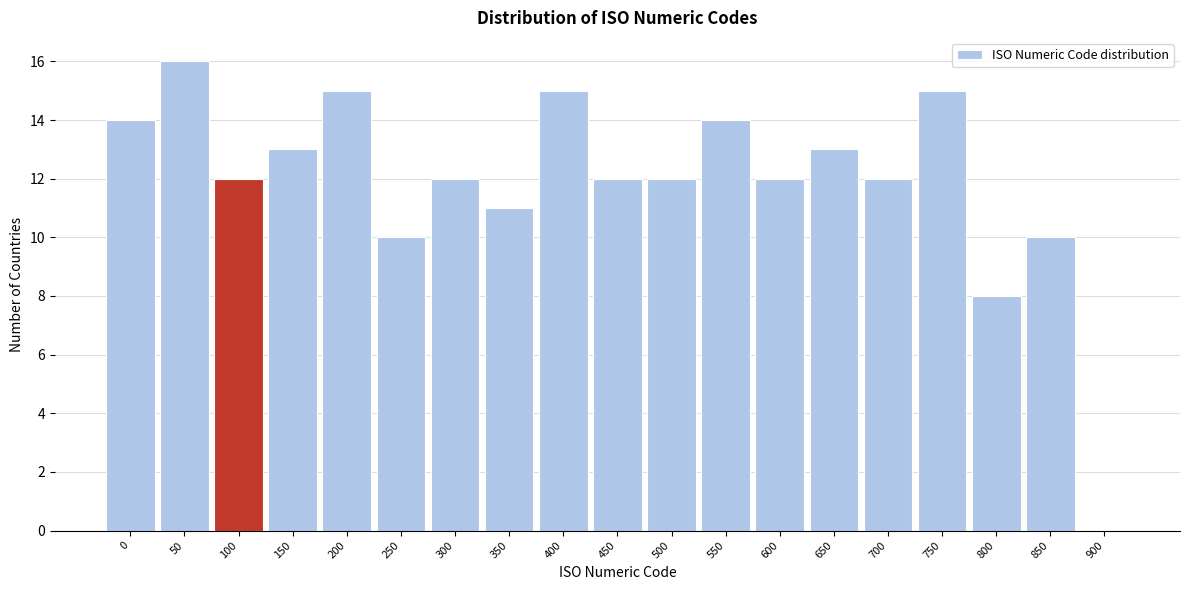

Reading left to right, what are all the values shown in this chart?

0=14	50=16	100=12	150=13	200=15	250=10	300=12	350=11	400=15	450=12	500=12	550=14	600=12	650=13	700=12	750=15	800=8	850=10	900=0